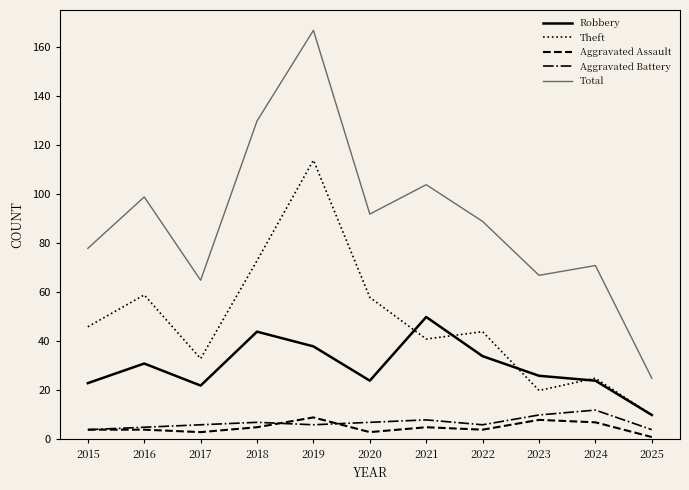

Reading left to right, list all the values displayed in this chart.

Robbery: 2015=23	2016=31	2017=22	2018=44	2019=38	2020=24	2021=50	2022=34	2023=26	2024=24	2025=10
Theft: 2015=46	2016=59	2017=33	2018=73	2019=114	2020=58	2021=41	2022=44	2023=20	2024=25	2025=10
Aggravated Assault: 2015=4	2016=4	2017=3	2018=5	2019=9	2020=3	2021=5	2022=4	2023=8	2024=7	2025=1
Aggravated Battery: 2015=4	2016=5	2017=6	2018=7	2019=6	2020=7	2021=8	2022=6	2023=10	2024=12	2025=4
Total: 2015=78	2016=99	2017=65	2018=130	2019=167	2020=92	2021=104	2022=89	2023=67	2024=71	2025=25